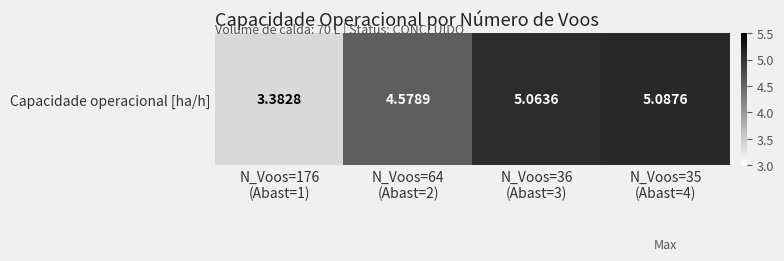

Reading left to right, what are all the values shown in this chart?

N_Voos=176
(Abast=1)=3.4	N_Voos=64
(Abast=2)=4.6	N_Voos=36
(Abast=3)=5.1	N_Voos=35
(Abast=4)=5.1